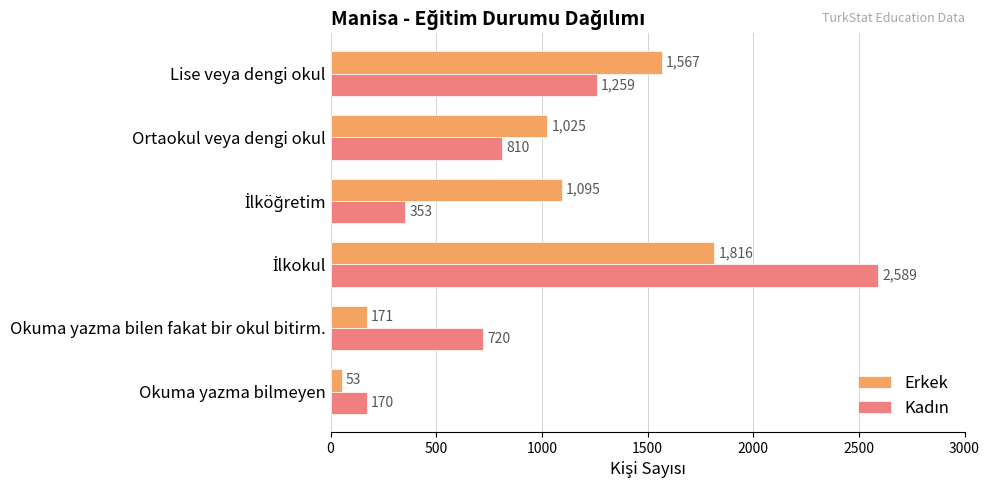

Which label corresponds to the smallest value in the chart?

Okuma yazma bilmeyen